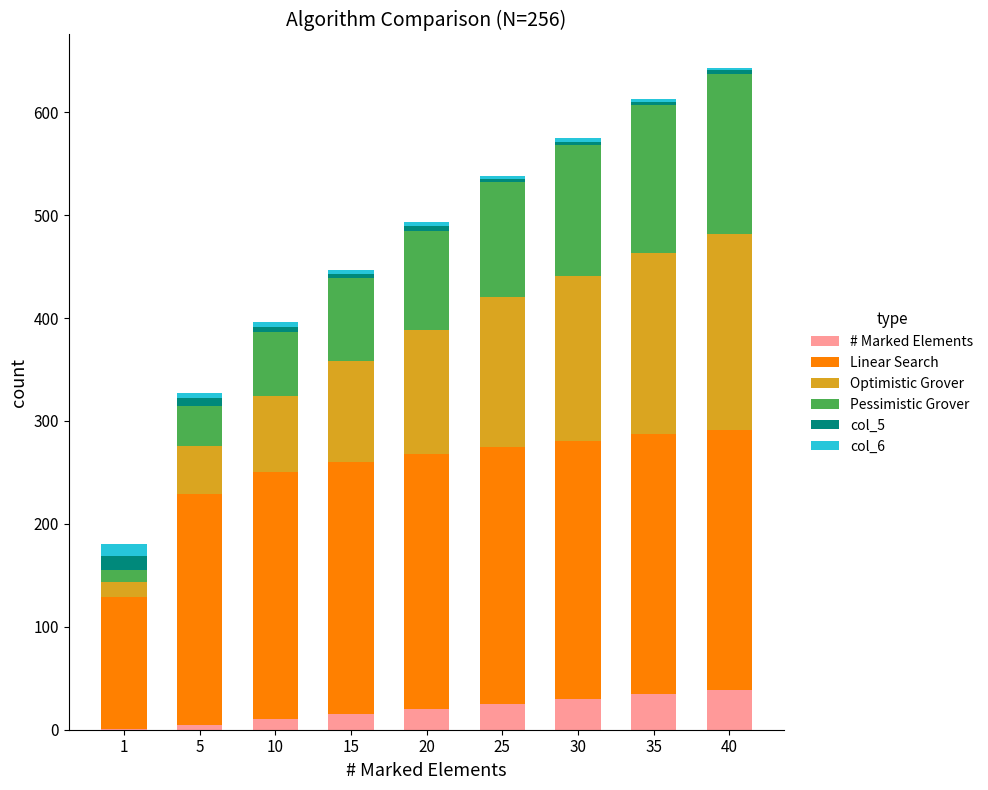

What is the maximum value for # Marked Elements?

39.0